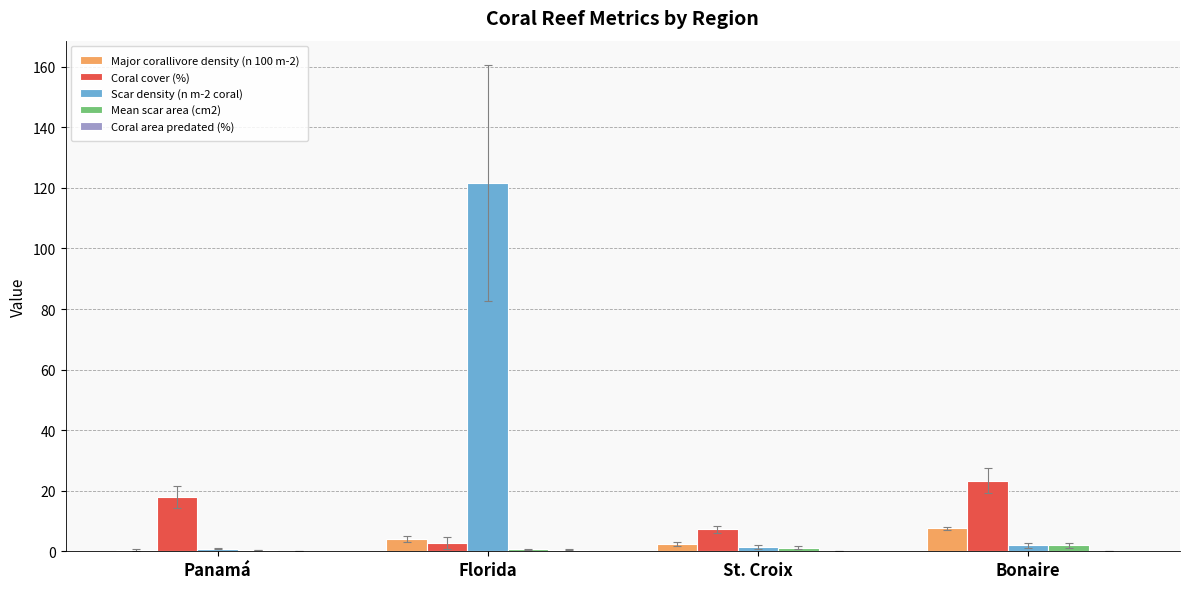

What is the sum of all Scar density (n m-2 coral) values?

126.0